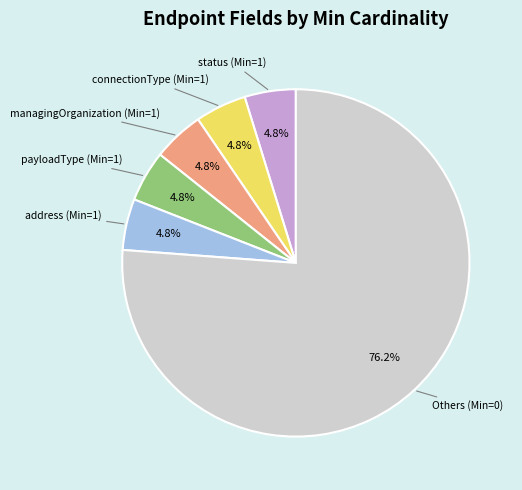

Is there a majority slice in this chart?

Yes